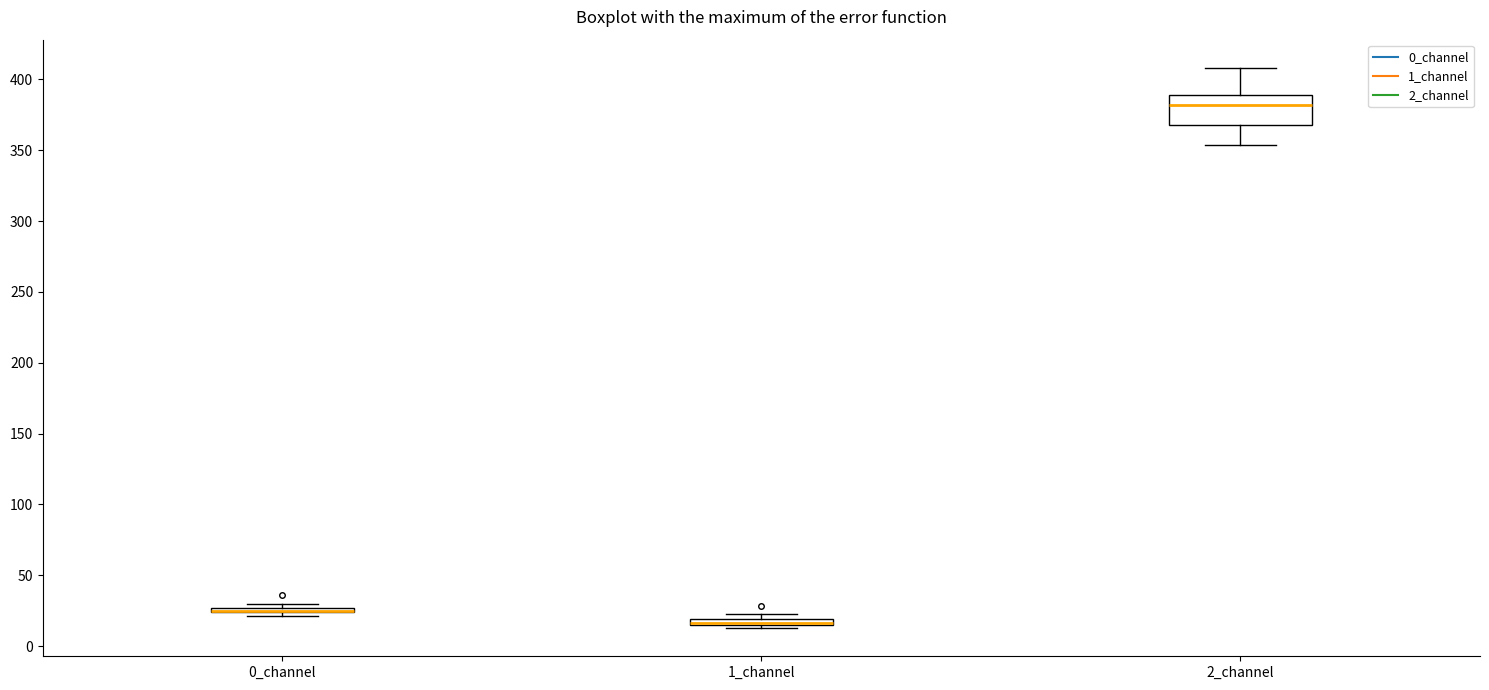

Which box is the tallest, from its lower edge to its upper edge?

2_channel